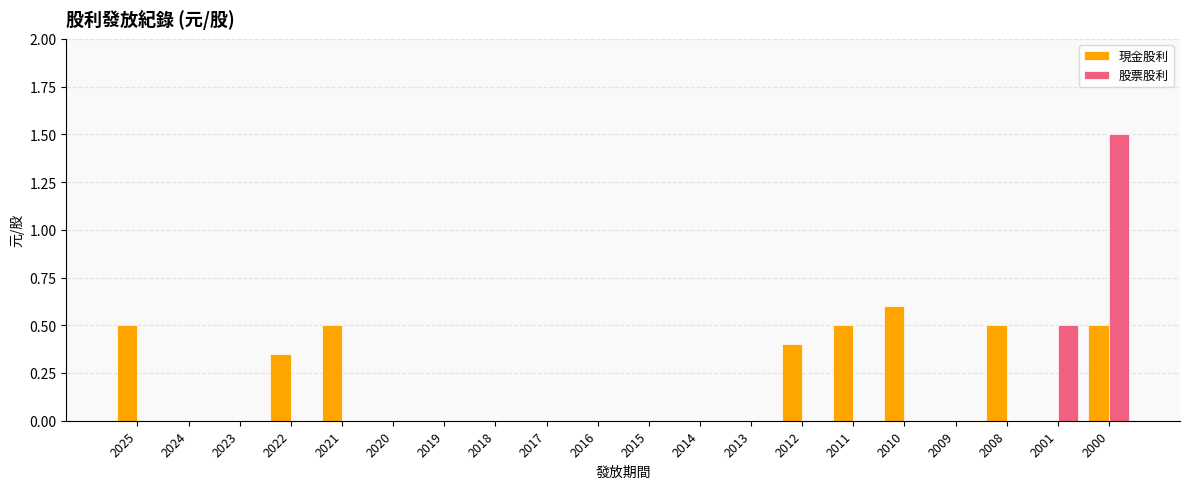

What is the maximum value for 股票股利?

1.5